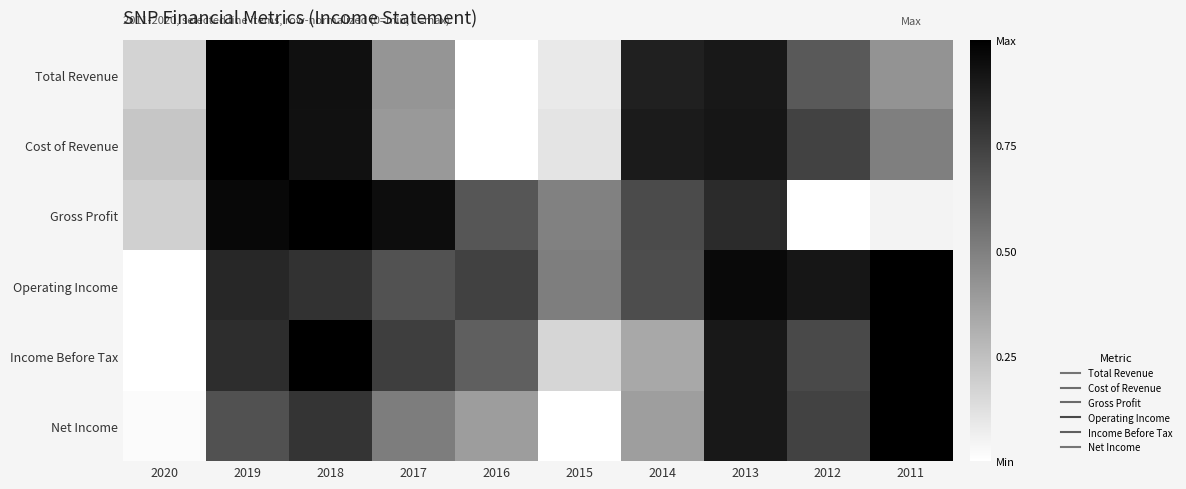

Which category has the lowest value across all series?

2016